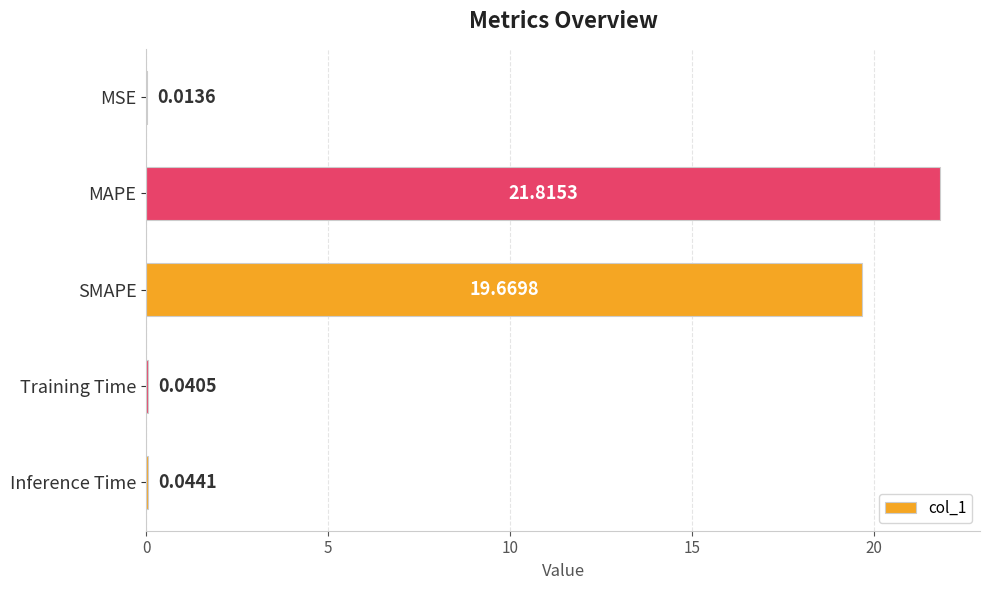

What is the sum of all values?

41.6